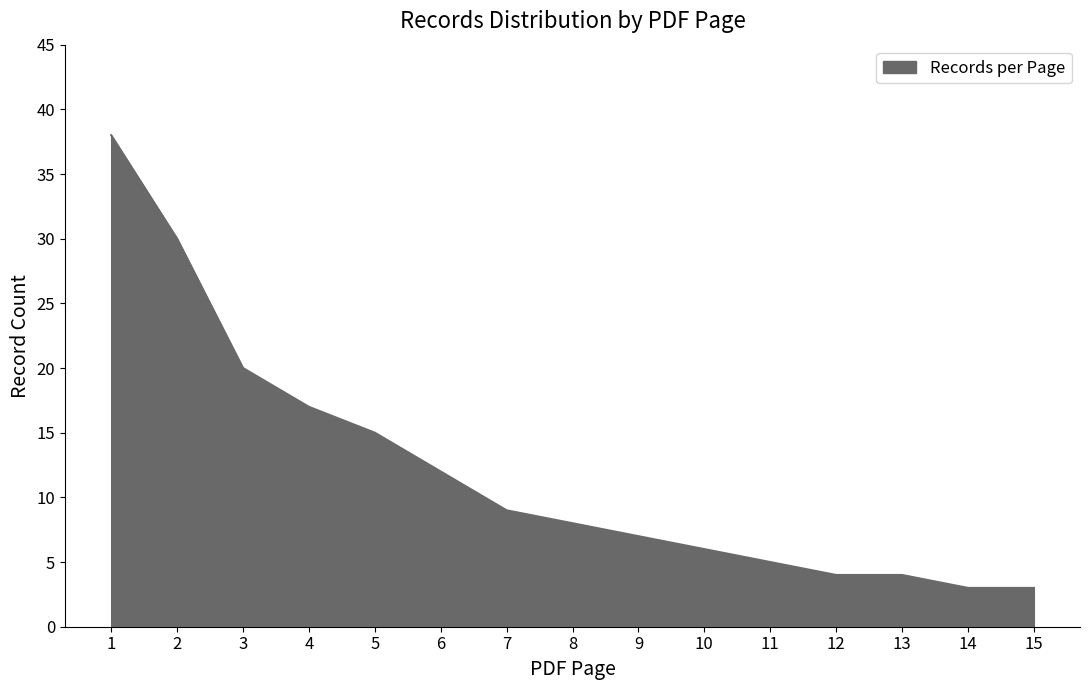

True or false: the data has more than 2 interior local peaks.

False